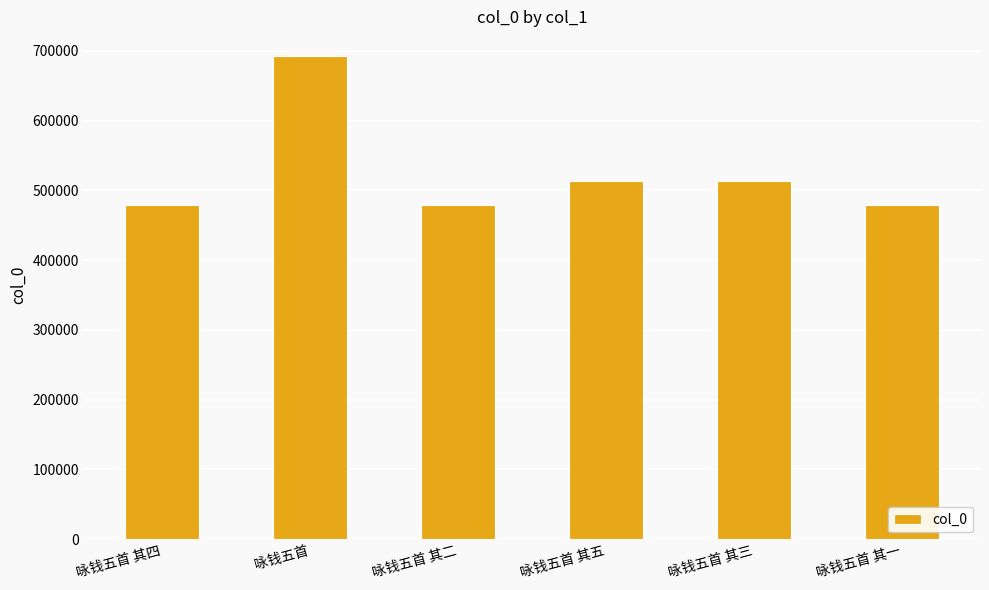

Read the value at 咏钱五首 其四, to the nearest 50.

478650